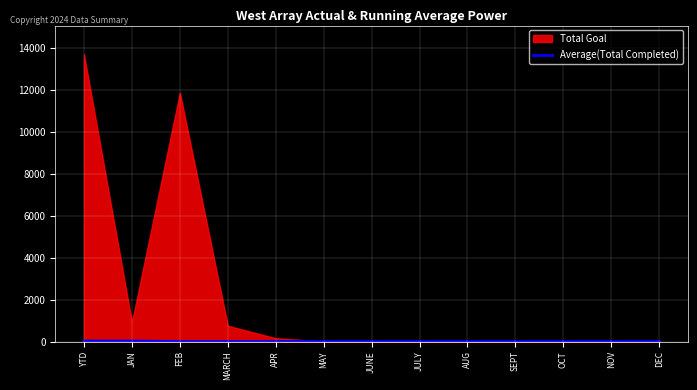

The value at AUG is -16. True or false?

False